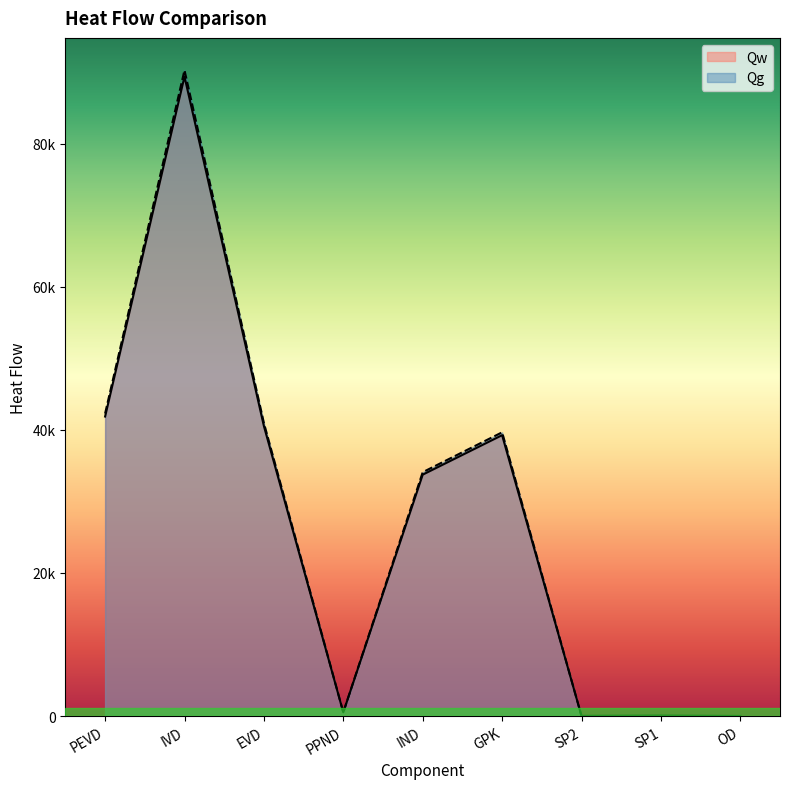

After their last crossing, which series has the higher values: Qg or Qw?

Qw